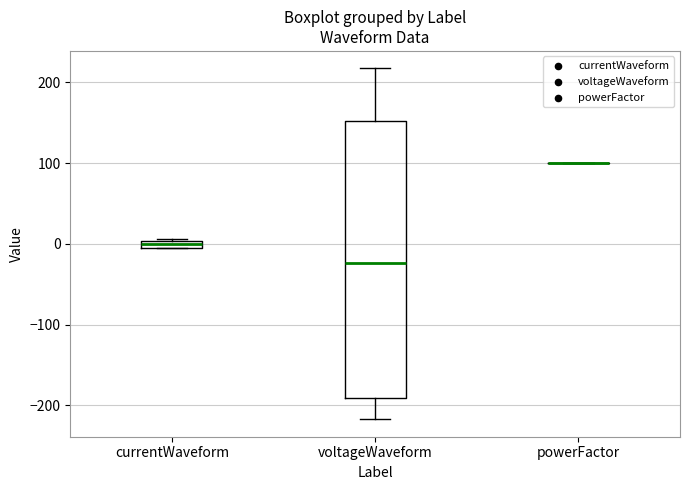

Which box is the tallest, from its lower edge to its upper edge?

voltageWaveform